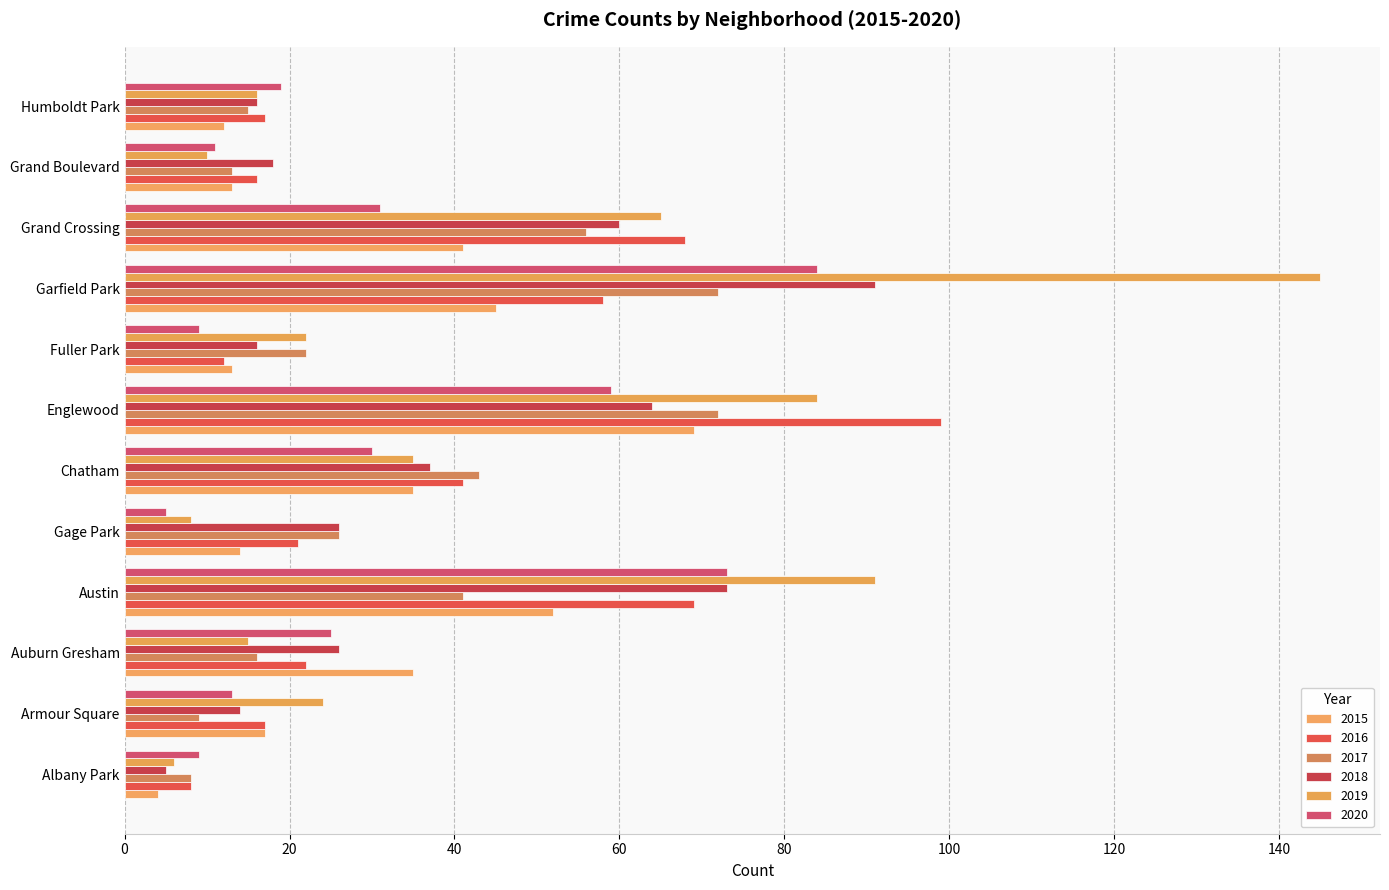

Reading right to left, extract all data points from this chart.

2015: Humboldt Park=12	Grand Boulevard=13	Grand Crossing=41	Garfield Park=45	Fuller Park=13	Englewood=69	Chatham=35	Gage Park=14	Austin=52	Auburn Gresham=35	Armour Square=17	Albany Park=4
2016: Humboldt Park=17	Grand Boulevard=16	Grand Crossing=68	Garfield Park=58	Fuller Park=12	Englewood=99	Chatham=41	Gage Park=21	Austin=69	Auburn Gresham=22	Armour Square=17	Albany Park=8
2017: Humboldt Park=15	Grand Boulevard=13	Grand Crossing=56	Garfield Park=72	Fuller Park=22	Englewood=72	Chatham=43	Gage Park=26	Austin=41	Auburn Gresham=16	Armour Square=9	Albany Park=8
2018: Humboldt Park=16	Grand Boulevard=18	Grand Crossing=60	Garfield Park=91	Fuller Park=16	Englewood=64	Chatham=37	Gage Park=26	Austin=73	Auburn Gresham=26	Armour Square=14	Albany Park=5
2019: Humboldt Park=16	Grand Boulevard=10	Grand Crossing=65	Garfield Park=145	Fuller Park=22	Englewood=84	Chatham=35	Gage Park=8	Austin=91	Auburn Gresham=15	Armour Square=24	Albany Park=6
2020: Humboldt Park=19	Grand Boulevard=11	Grand Crossing=31	Garfield Park=84	Fuller Park=9	Englewood=59	Chatham=30	Gage Park=5	Austin=73	Auburn Gresham=25	Armour Square=13	Albany Park=9